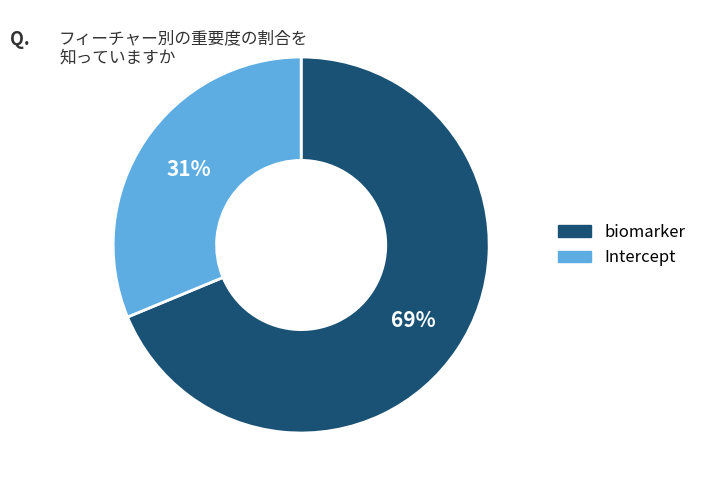

To the nearest percent, what percentage of the pie is biomarker?

69%